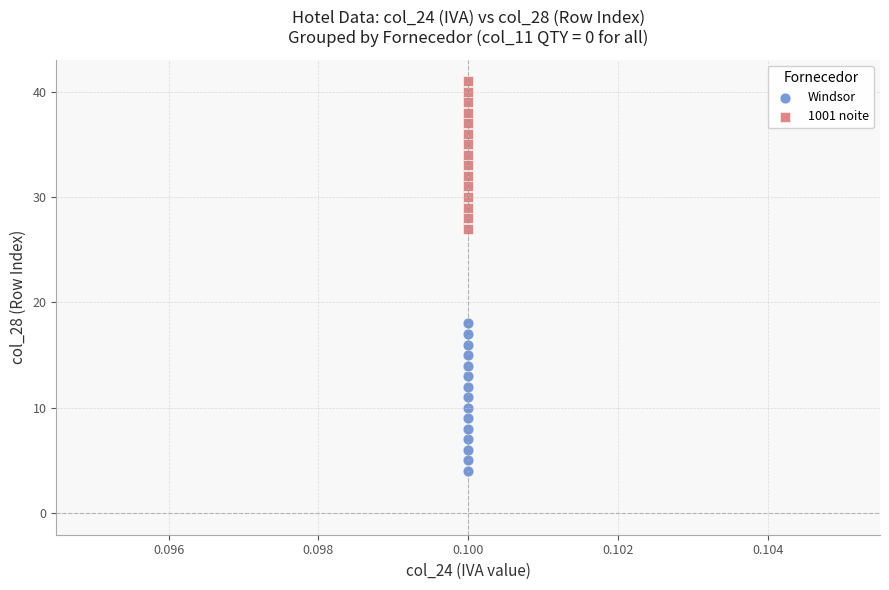

Across all series, what Y value is closest to 22?

18